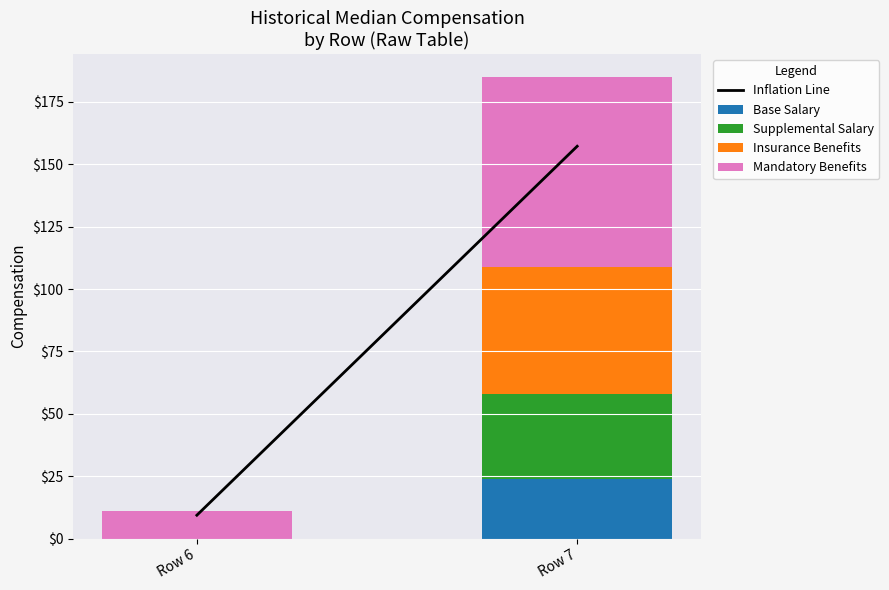

Read the Base Salary value at Row 7.

24